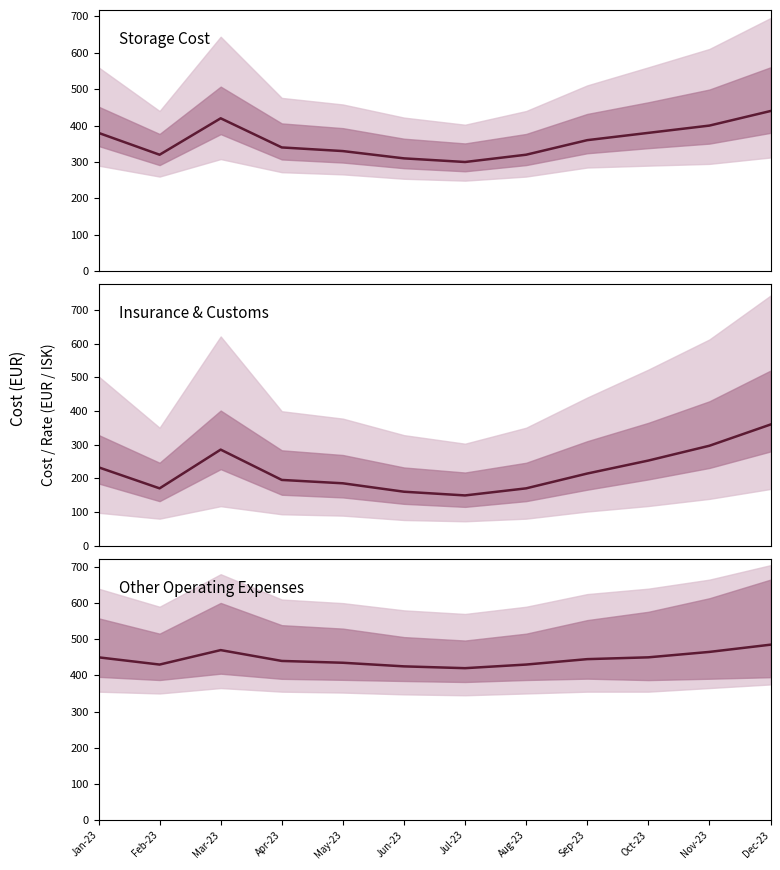

What are all the series names shown in the legend?

Storage Cost, Insurance + Customs, Other Operating Expenses